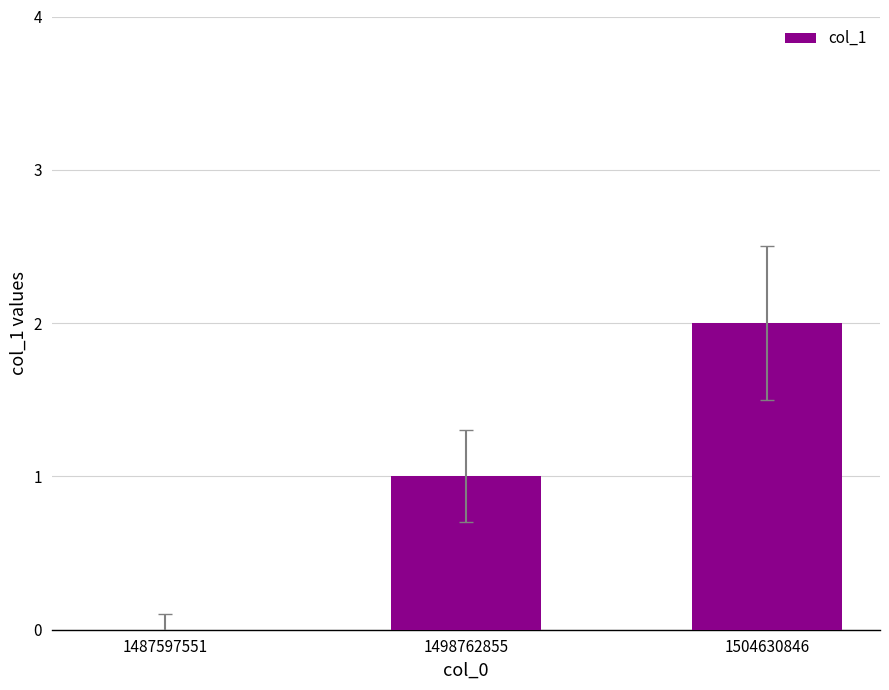

What is the sum of the values at 1498762855 and 1504630846?

3